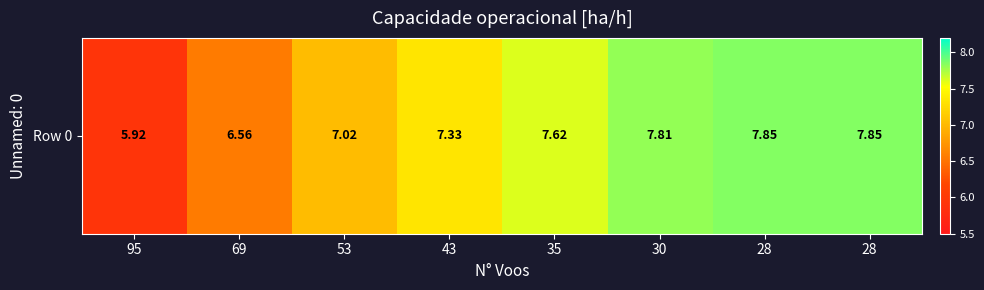

True or false: the data shows 7.0 at 53.

True